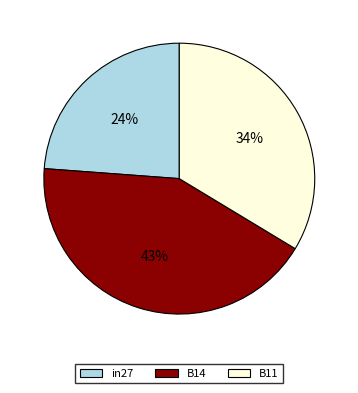

The B14 slice represents 43% of the pie. True or false?

True